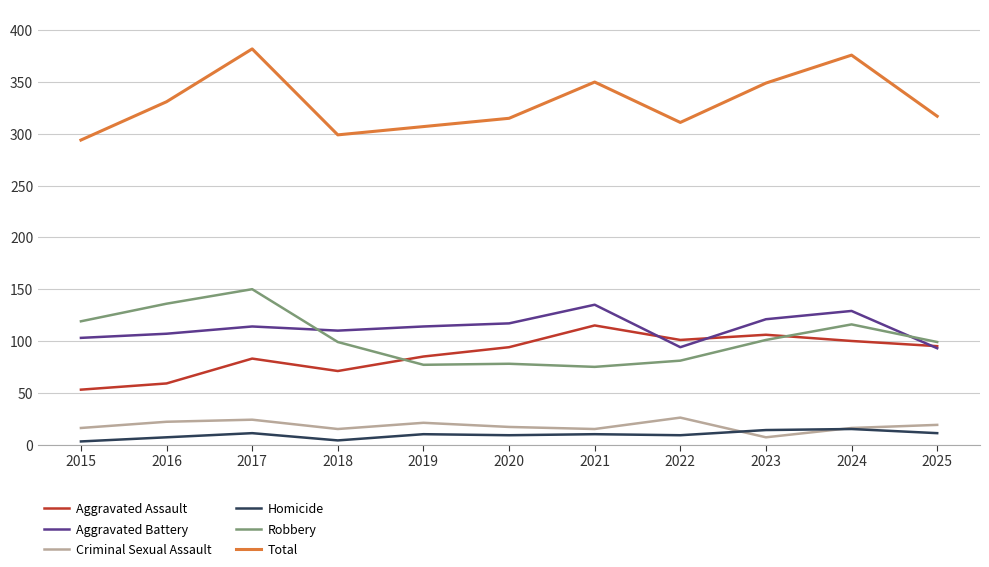

What is the lowest value of the Total series?

294